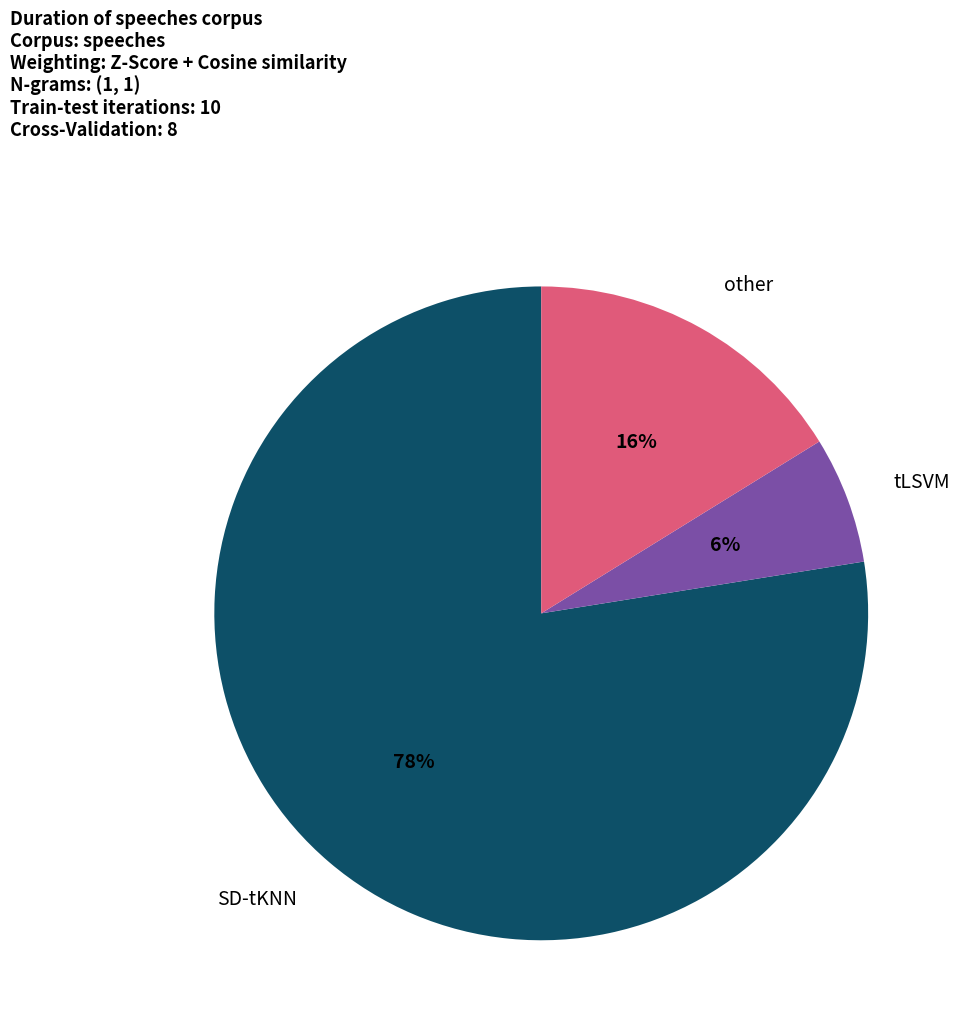

Does any single category account for the majority?

Yes